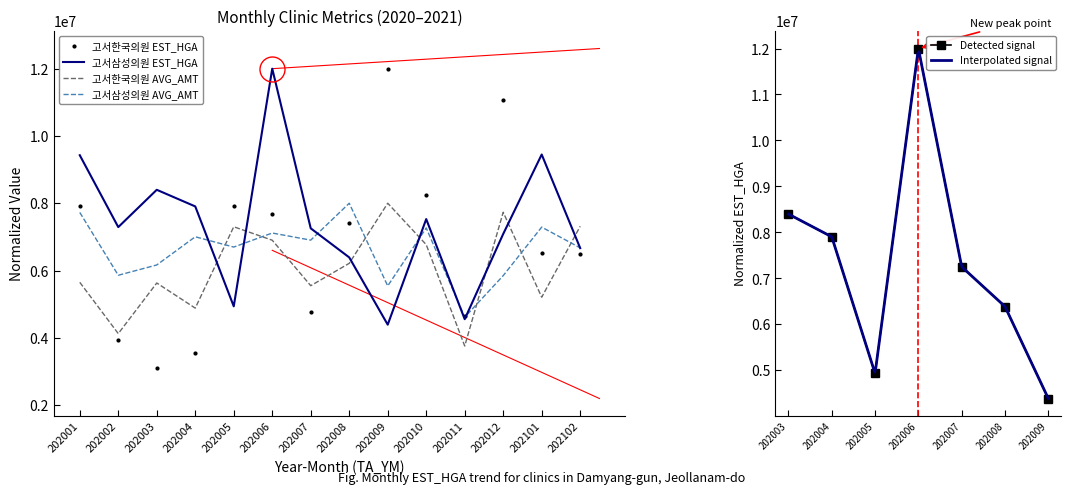

At which category is the sum across all series the highest?

202006